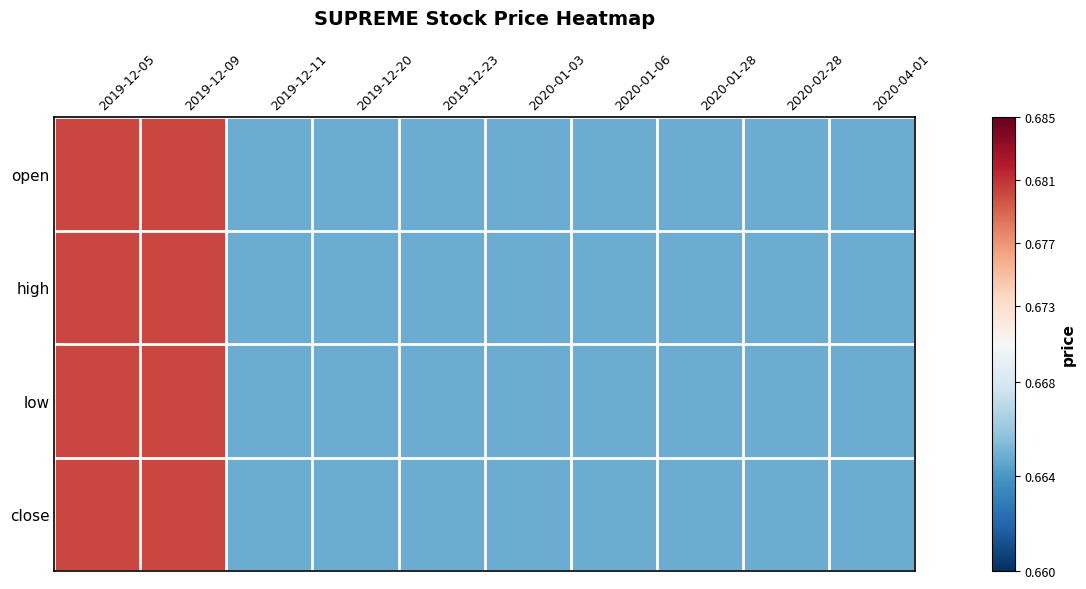

Which series has the largest total across all categories?

open